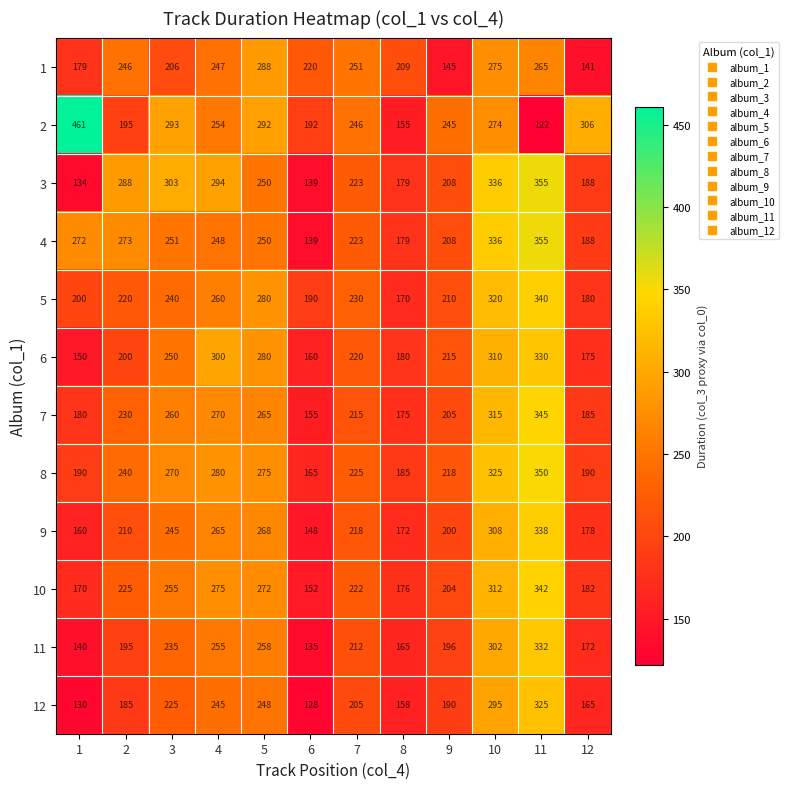

What is the lowest value of the 11 series?

135